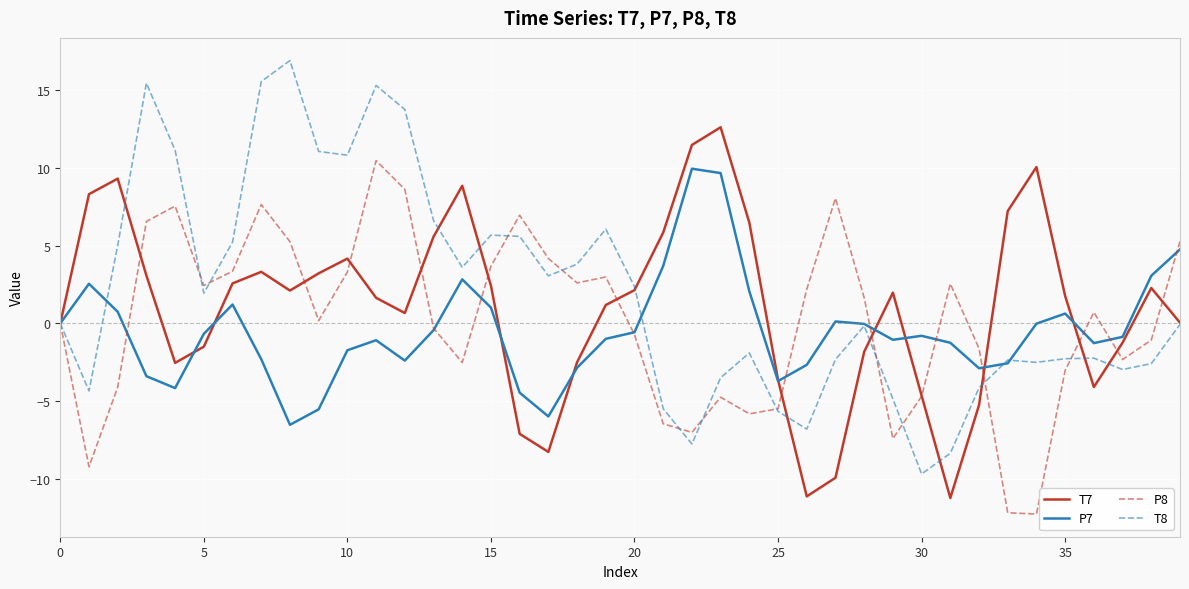

What is the minimum value for P8?

-12.3